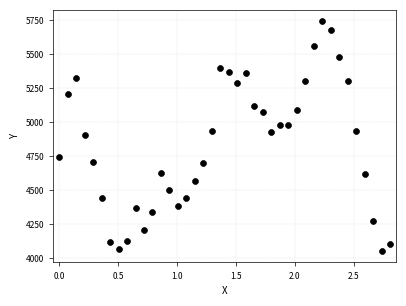

What is the range of X values (max minus min)?

2.8